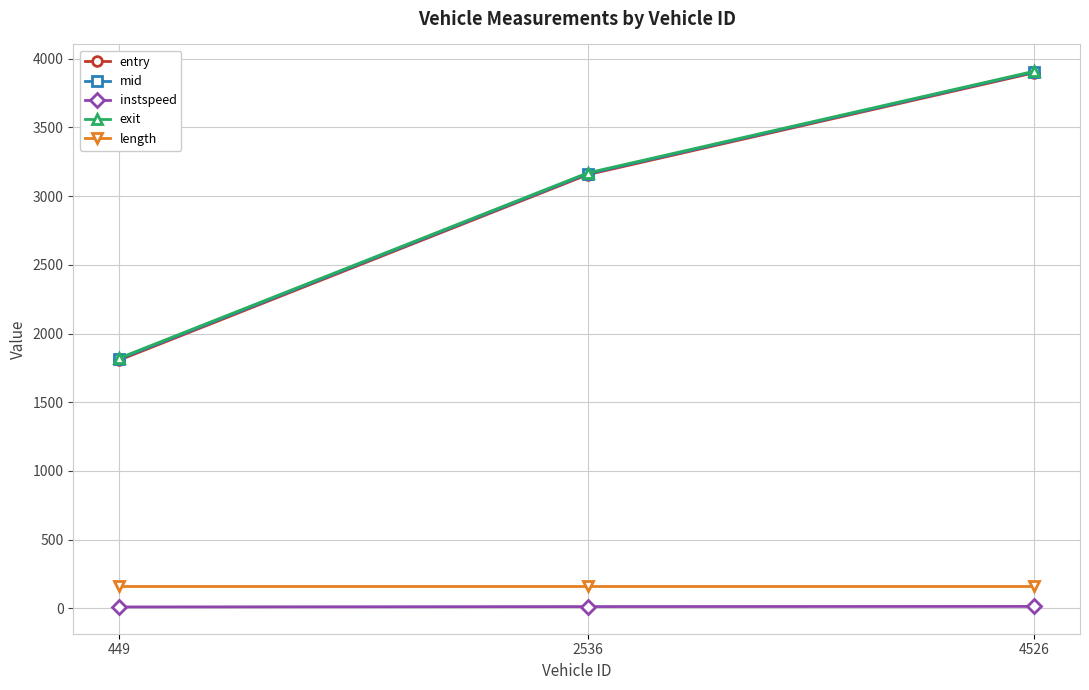

Which series has the largest range (max minus min)?

entry